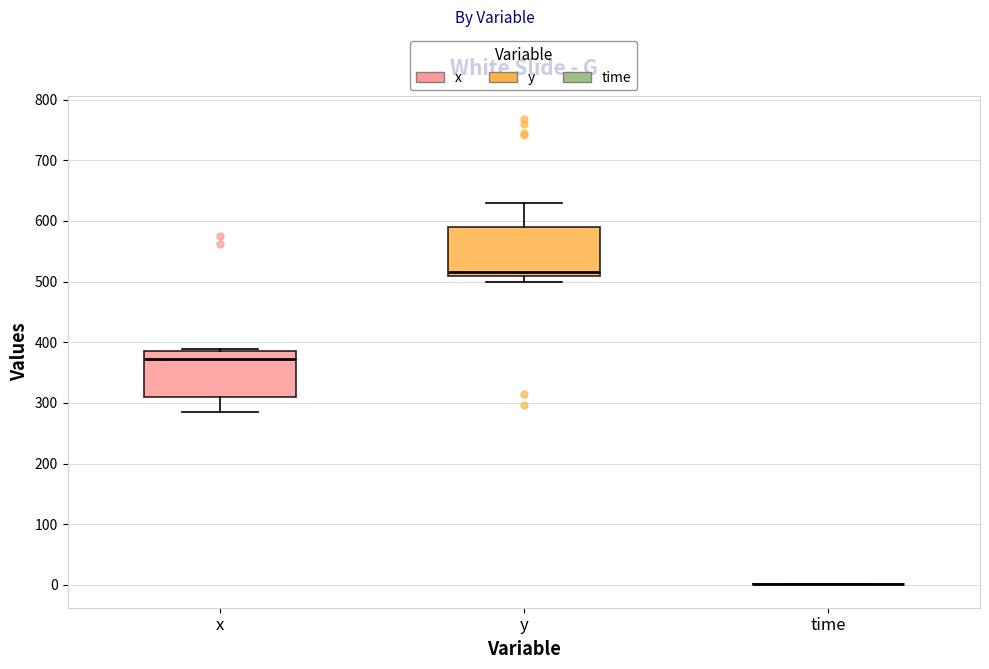

Reading left to right, transcribe this box plot: for each box, give where its median line is, the range the box spans, and where its two whiskers end, as read against the y-axis. The values are not printed on the chart, so give them approximately, as read against the axis.

x: median 370, box 310 to 390, whiskers 290 to 390 (just above the box's upper edge)
y: median 520, box 510 to 590, whiskers 500 to 630
time: box collapsed to a line at 0, whiskers 0 to 0